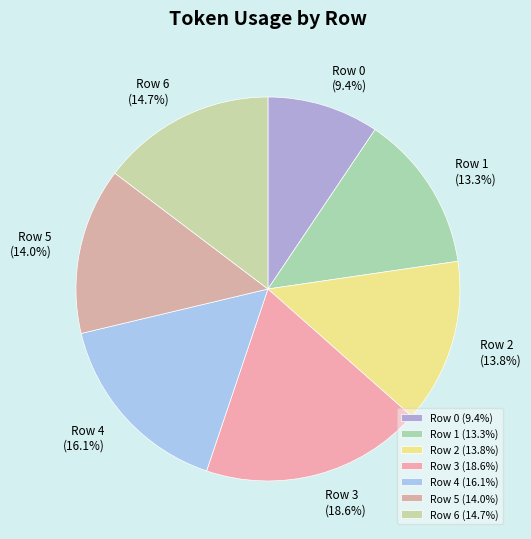

To the nearest percent, what percentage of the pie is Row 3?

19%